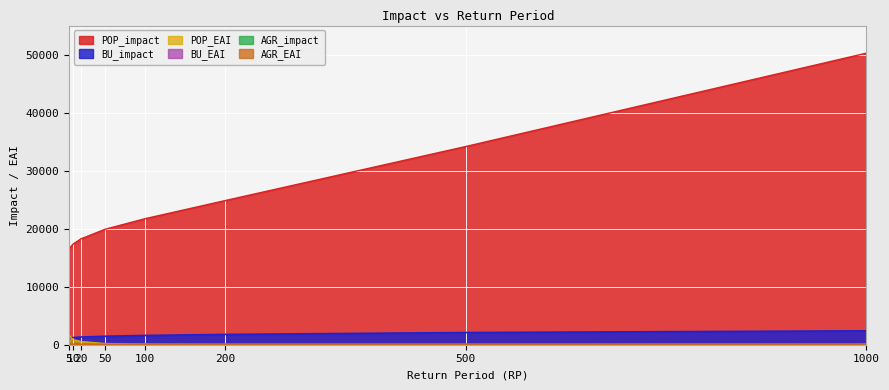

Is the value of POP_EAI at 100 greater than the value of AGR_EAI at 1000?

Yes